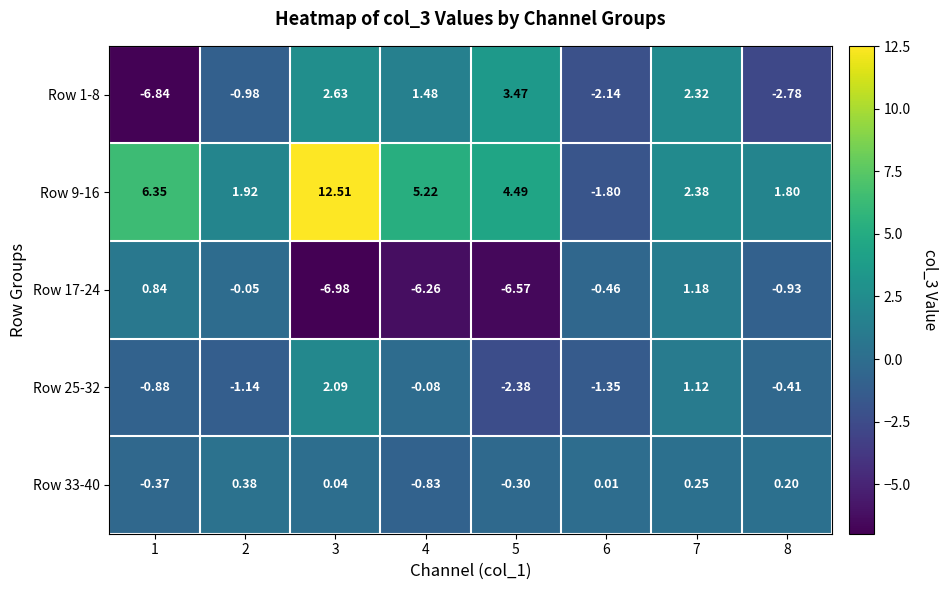

Is the value of Row 1-8 at 3 greater than the value of Row 33-40 at 6?

Yes